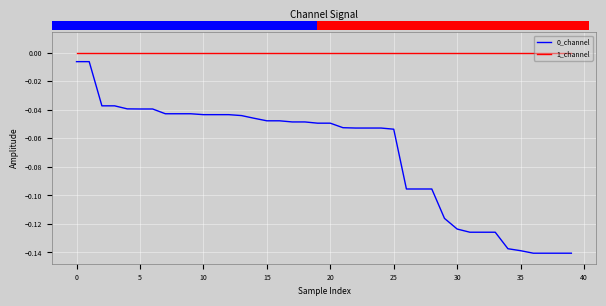

Is this an area chart (filled region under the line)?

No